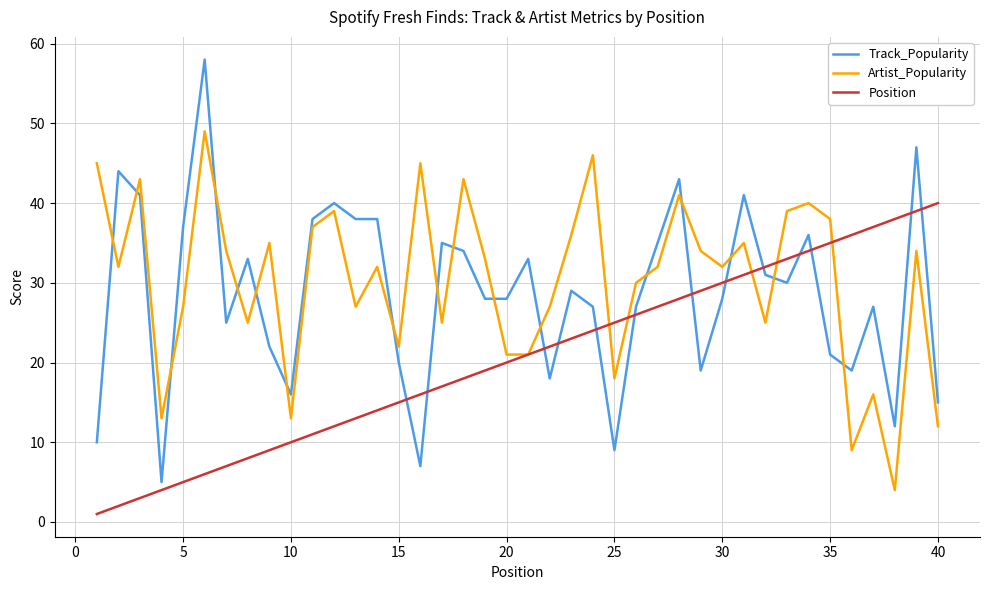

Which series has the widest spread of values?

Track_Popularity